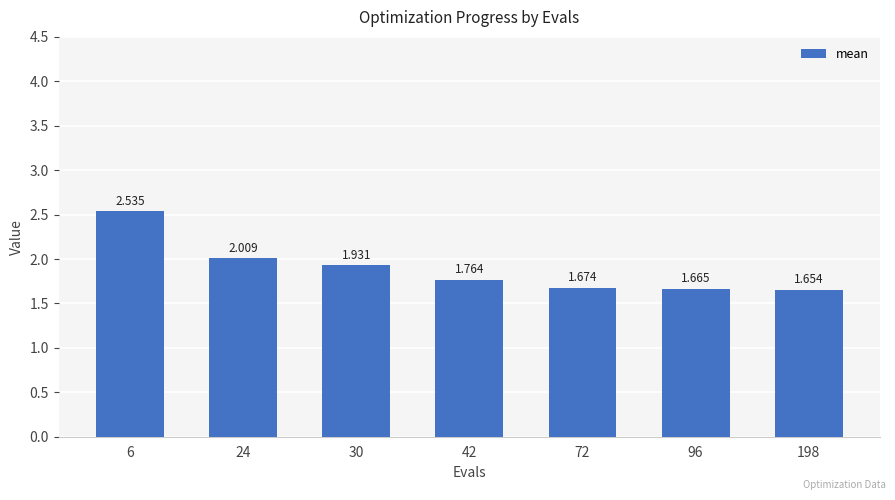

Rank the categories by value from highest to lowest.

6, 24, 30, 42, 72, 96, 198